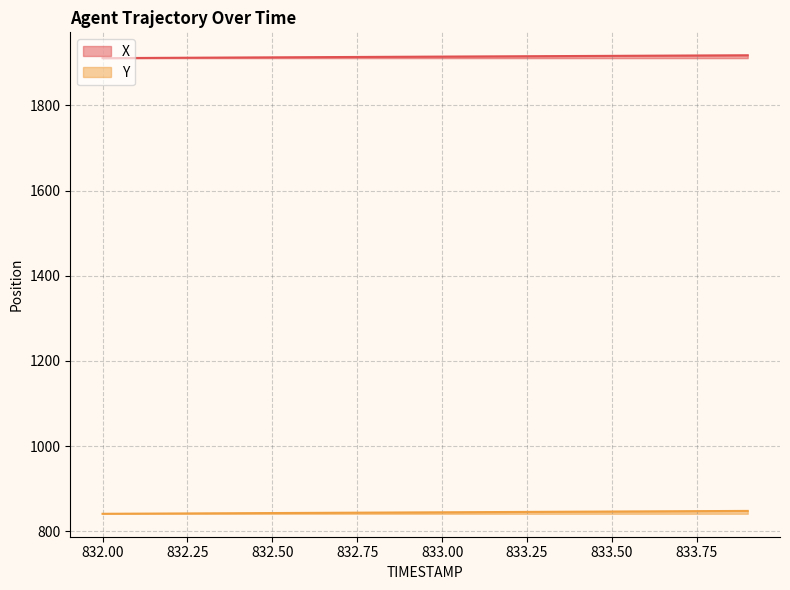

True or false: X and Y cross at least once.

False